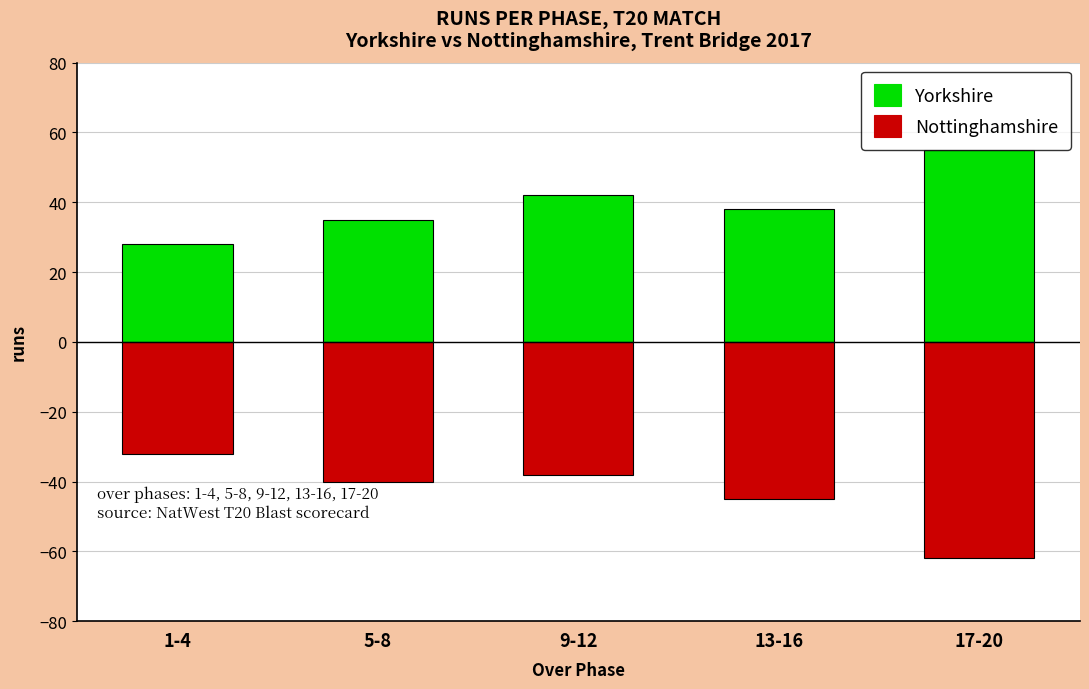

List the series in order of their overall mean, lowest first.

Nottinghamshire, Yorkshire